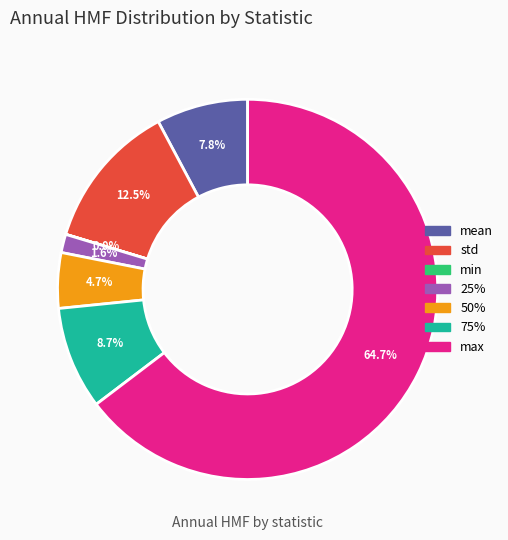

Which has a higher value, std or max?

max